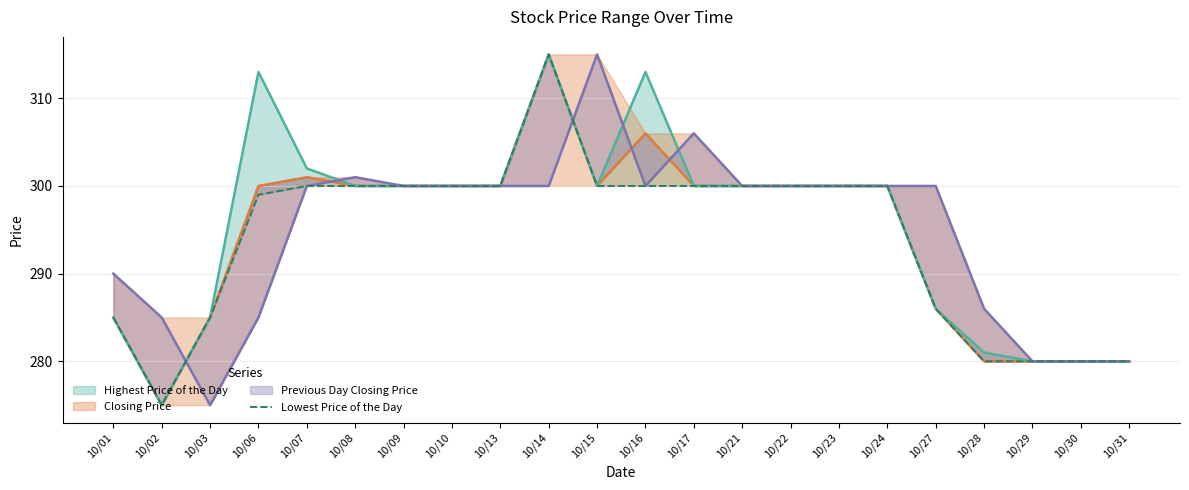

Rank the categories by value from lowest to highest.

10/02, 10/28, 10/29, 10/30, 10/31, 10/01, 10/03, 10/27, 10/06, 10/07, 10/08, 10/09, 10/10, 10/13, 10/15, 10/16, 10/17, 10/21, 10/22, 10/23, 10/24, 10/14